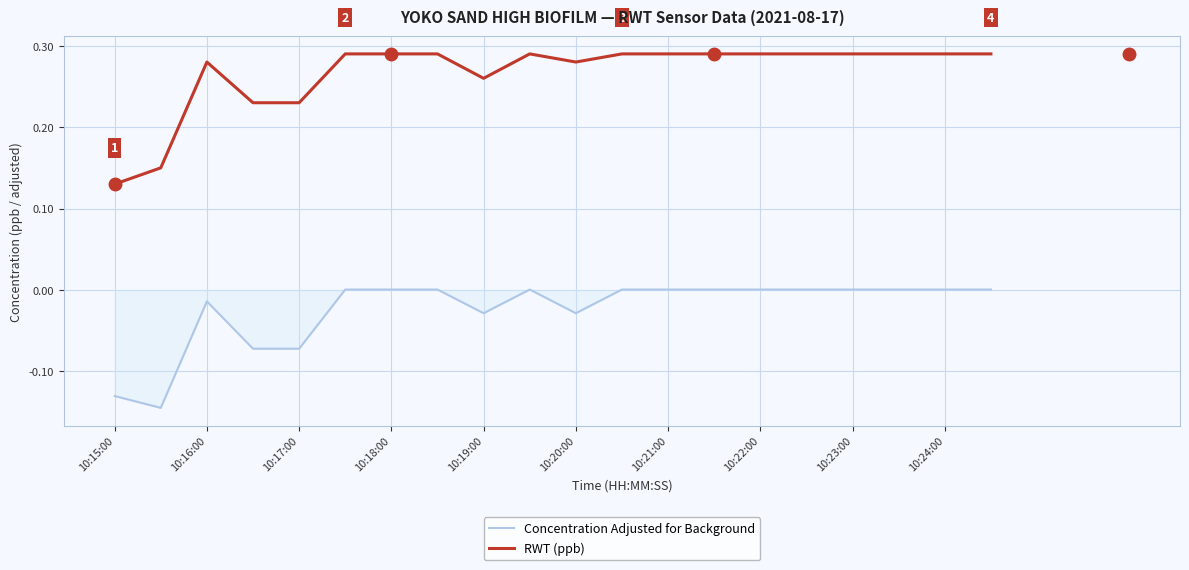

Rank the series by their maximum value, from highest to lowest.

RWT (ppb), Concentration Adjusted for Background